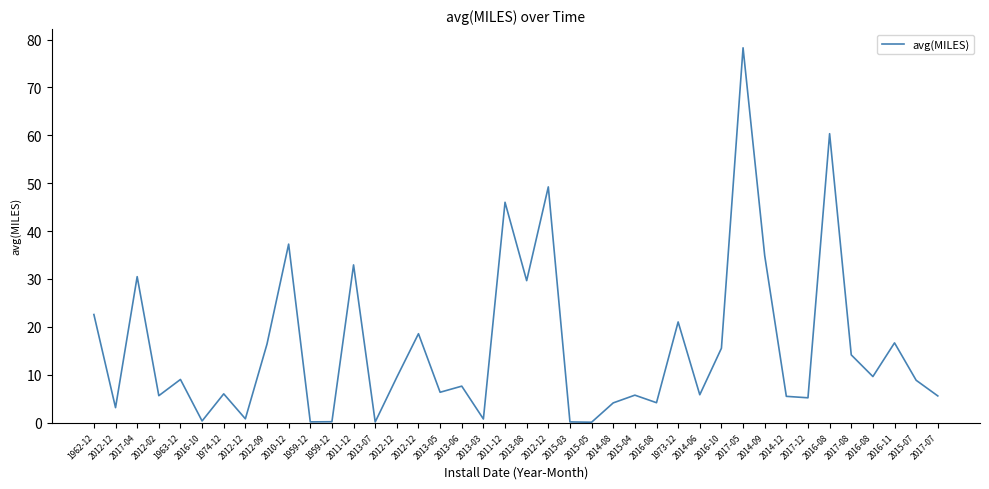

What is the greatest value displayed?

78.3